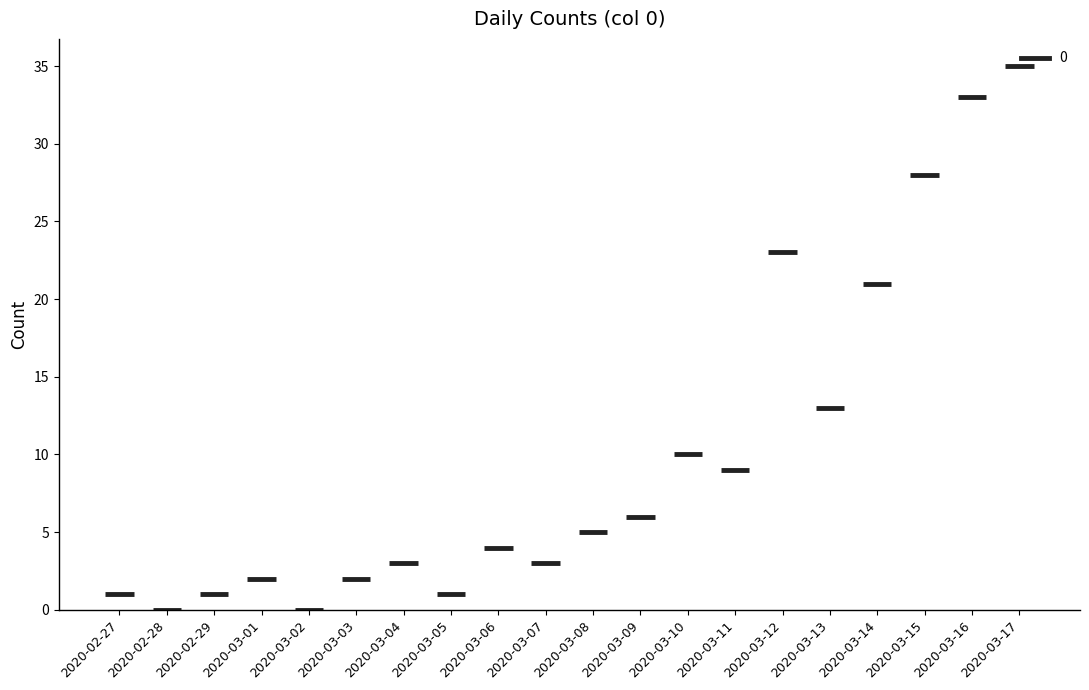

What is the sum of the values at 2020-02-28 and 2020-03-15?

28